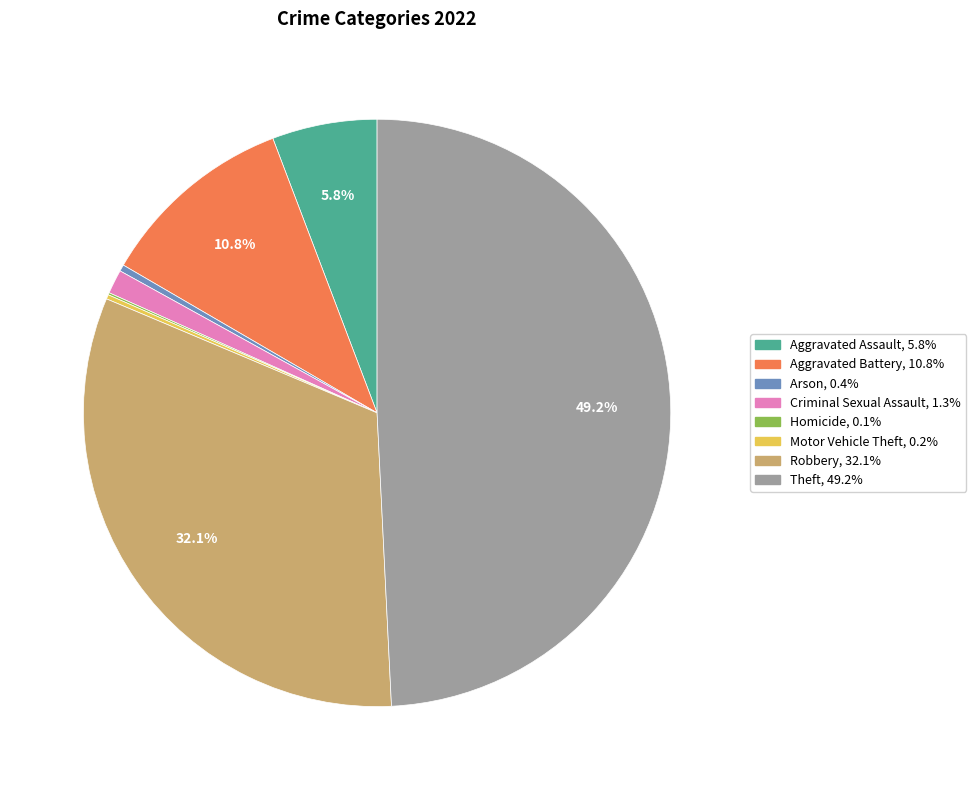

Is it true that Theft is 36% of the pie?

False